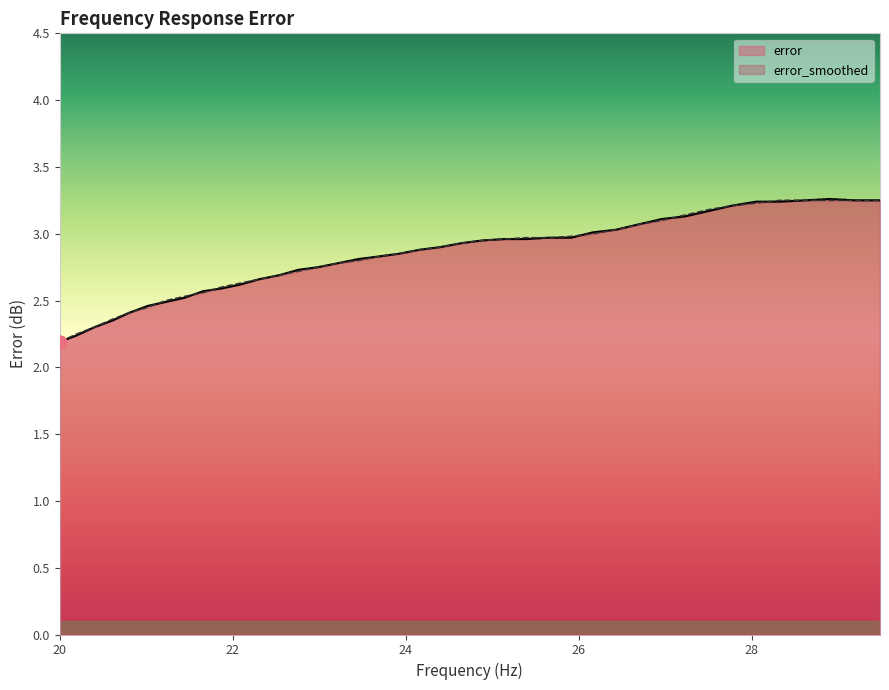

At how many categories does at least one series exceed 2?

40